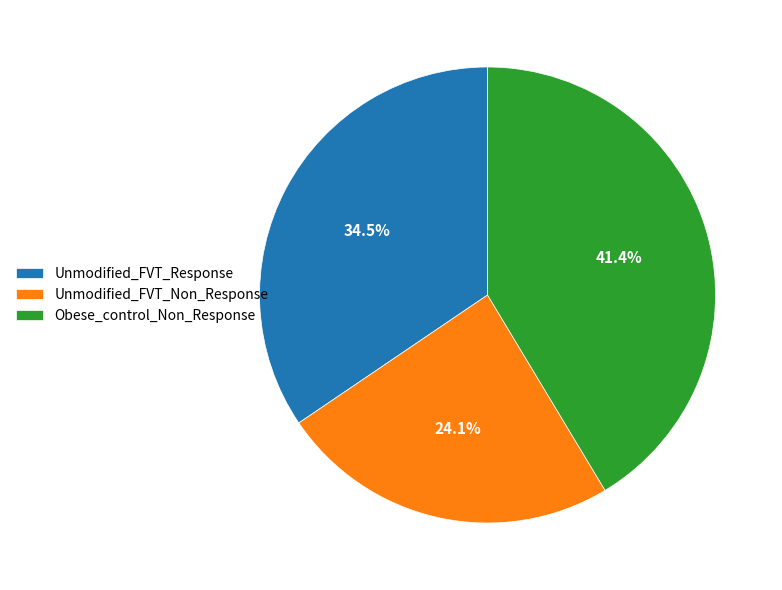

To the nearest percent, what is the combined percentage of Obese_control_Non_Response and Unmodified_FVT_Response?

76%